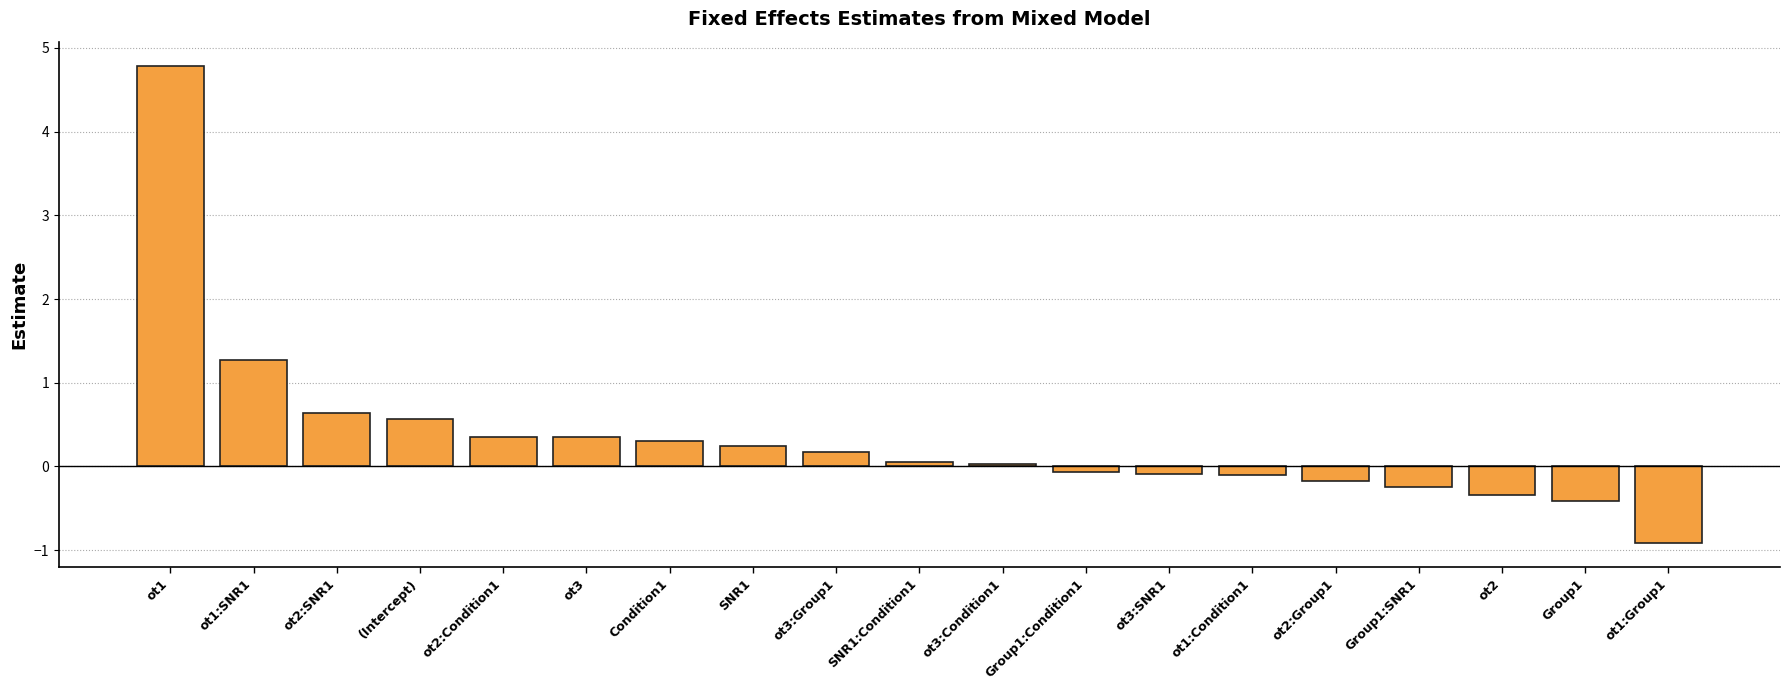

What is the approximate value at ot2:SNR1?

0.6